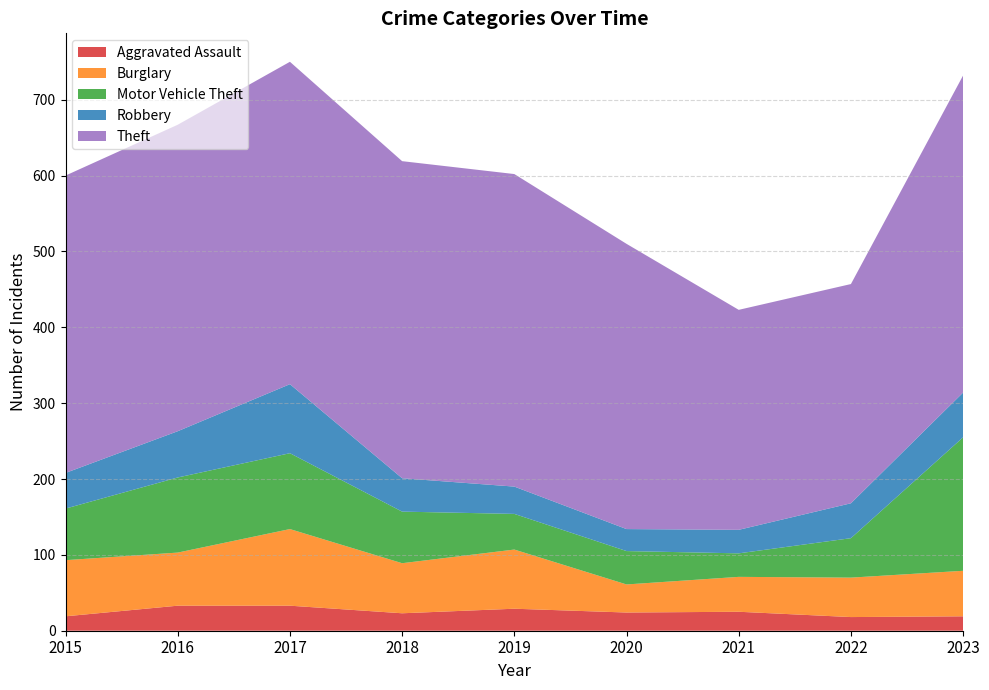

Reading left to right, extract all data points from this chart.

Aggravated Assault: 2015=19	2016=33	2017=33	2018=23	2019=29	2020=24	2021=25	2022=18	2023=19
Burglary: 2015=74	2016=70	2017=101	2018=66	2019=78	2020=37	2021=46	2022=52	2023=60
Motor Vehicle Theft: 2015=68	2016=99	2017=100	2018=68	2019=47	2020=44	2021=31	2022=52	2023=176
Robbery: 2015=47	2016=61	2017=91	2018=44	2019=36	2020=29	2021=31	2022=46	2023=59
Theft: 2015=392	2016=404	2017=425	2018=418	2019=412	2020=376	2021=290	2022=289	2023=418